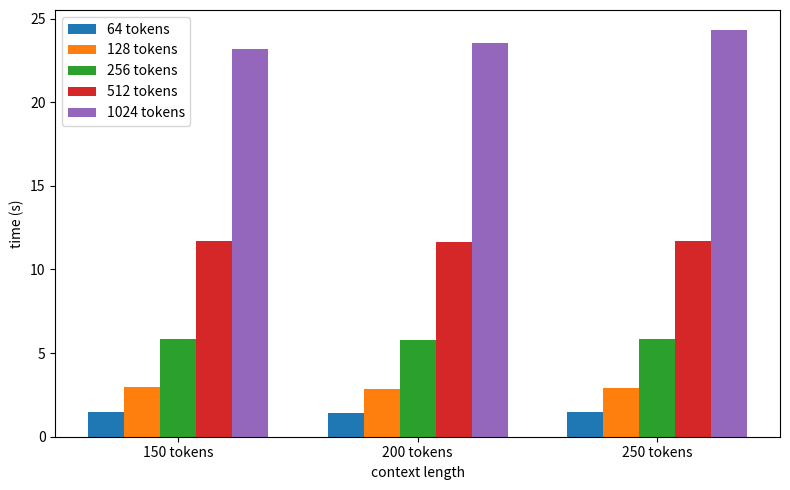

How many 512 tokens values are between 11 and 12?

3